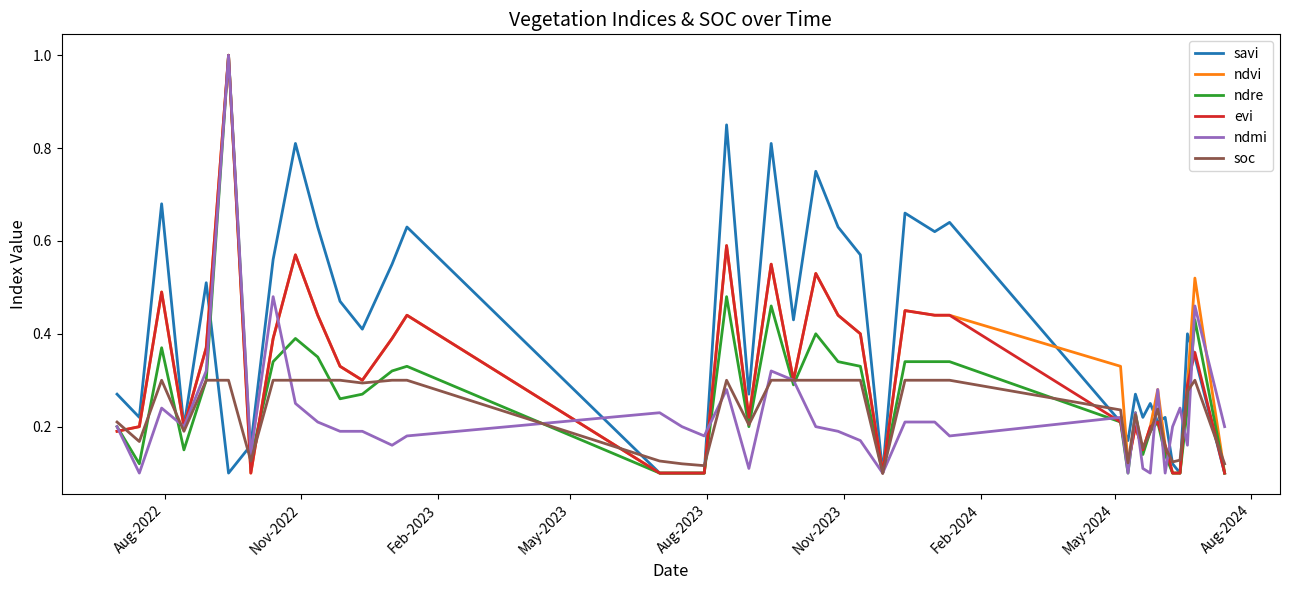

What is the greatest value displayed?

1.0